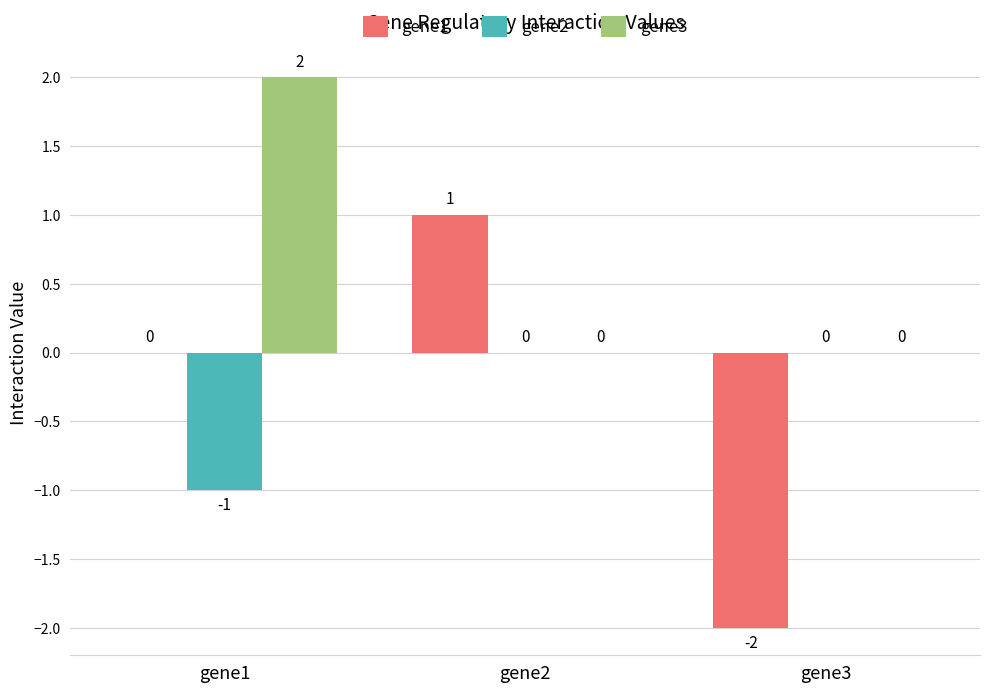

What is the total value across all series at gene2?

1